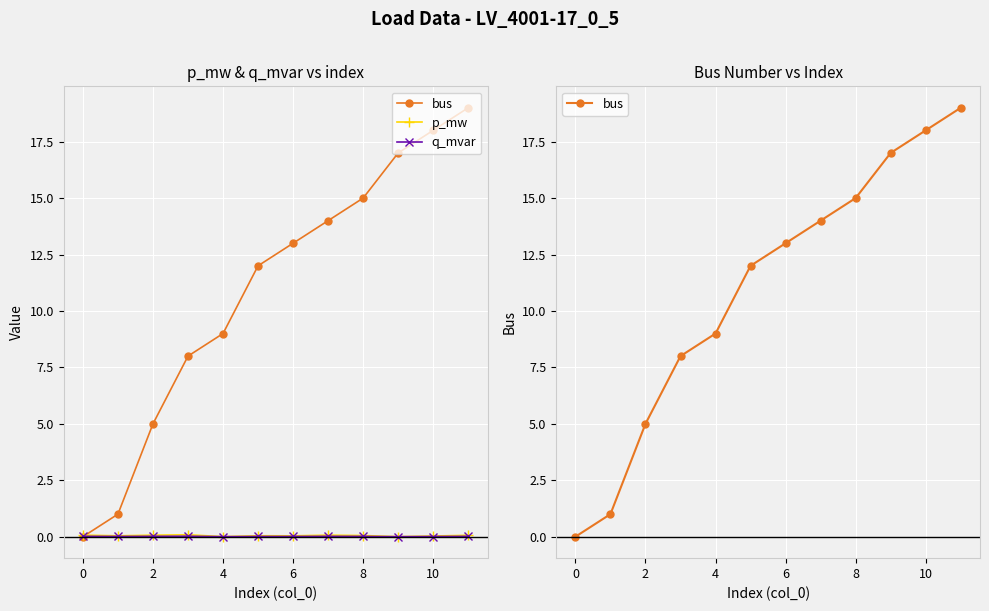

True or false: bus has more than 2 interior local peaks.

False